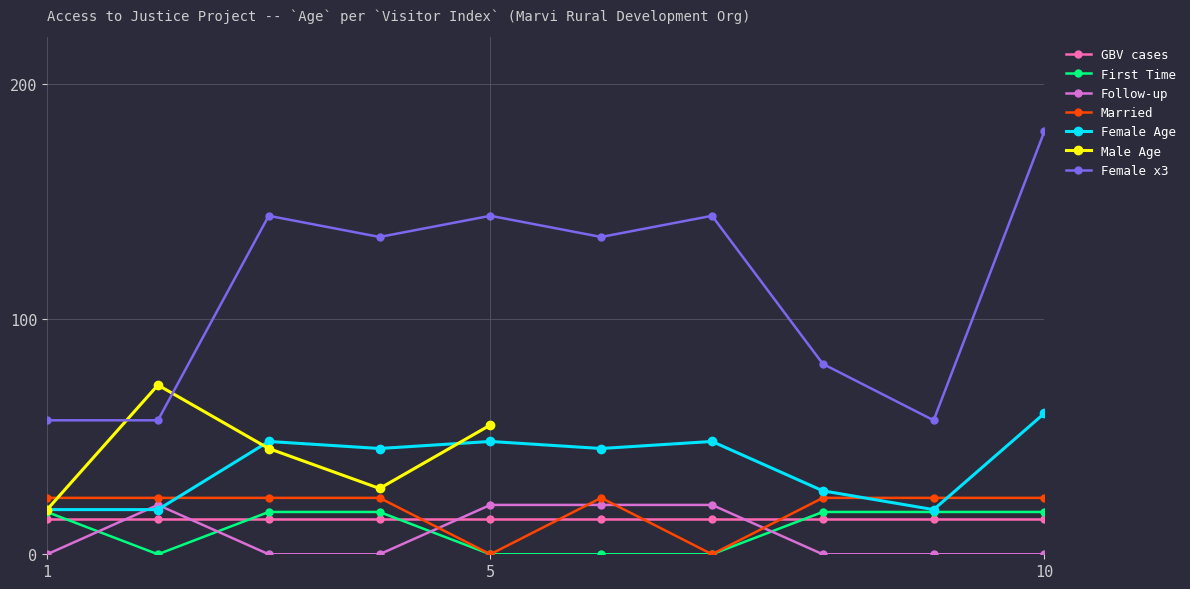

True or false: Married and Follow-up cross at least once.

True